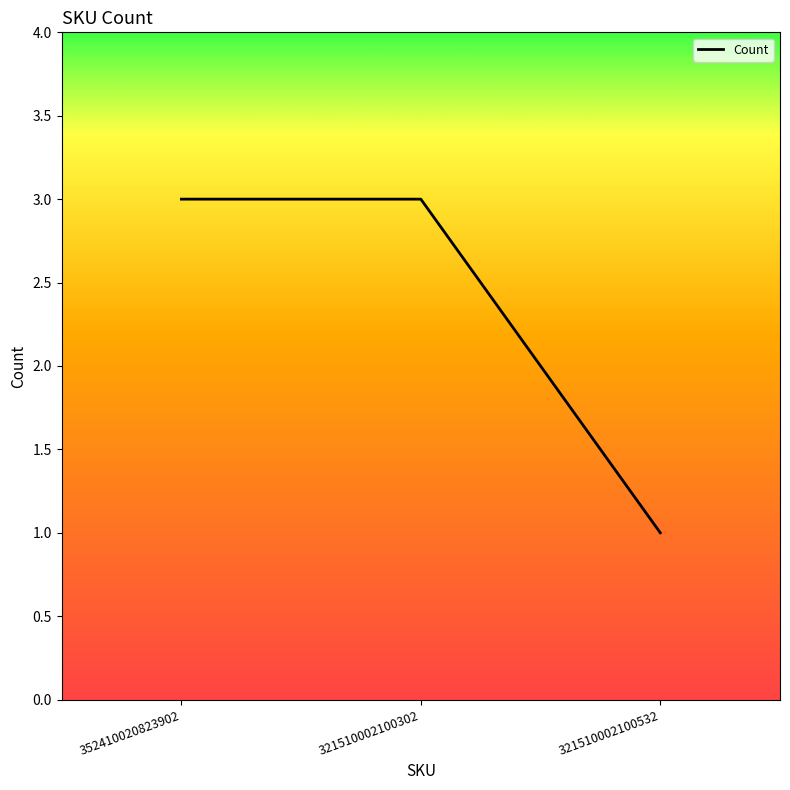

Is it true that the value at 352410020823902 is 1?

False